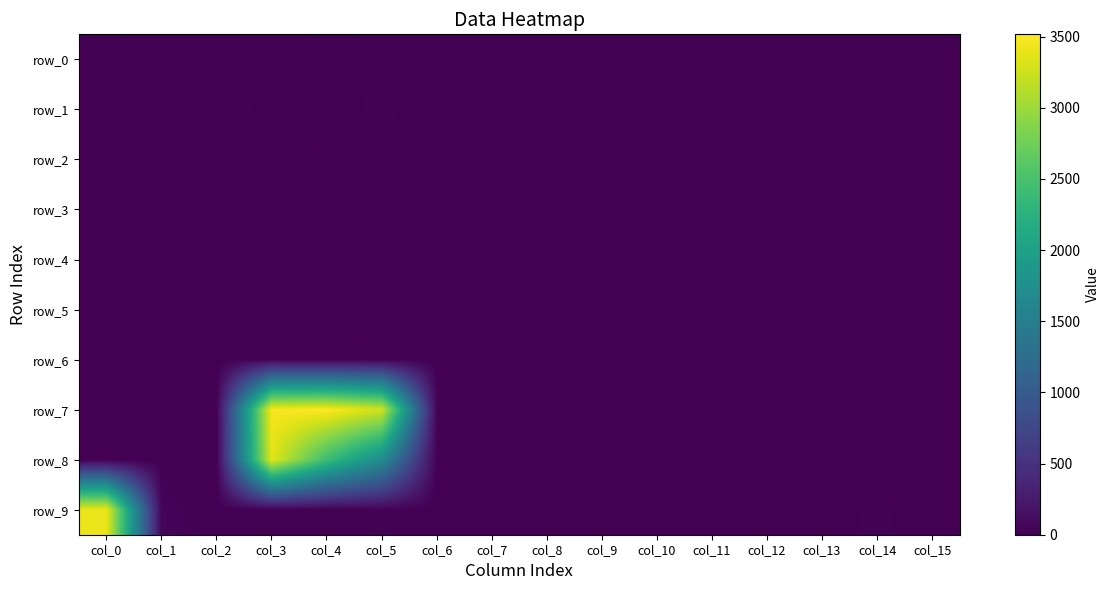

Which label corresponds to the largest value in the chart?

col_4